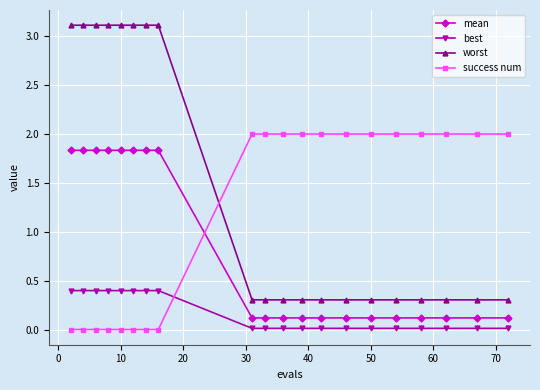

Which series has the largest total across all categories?

worst